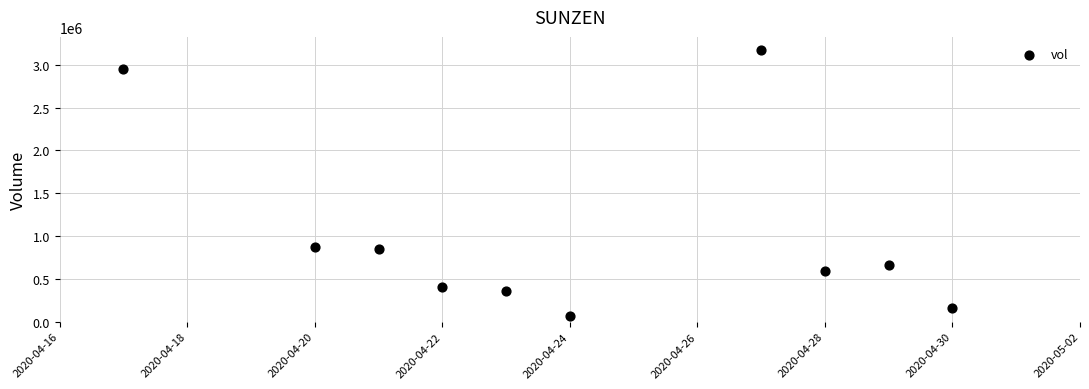

What is the range of Y values (max minus min)?

3109700